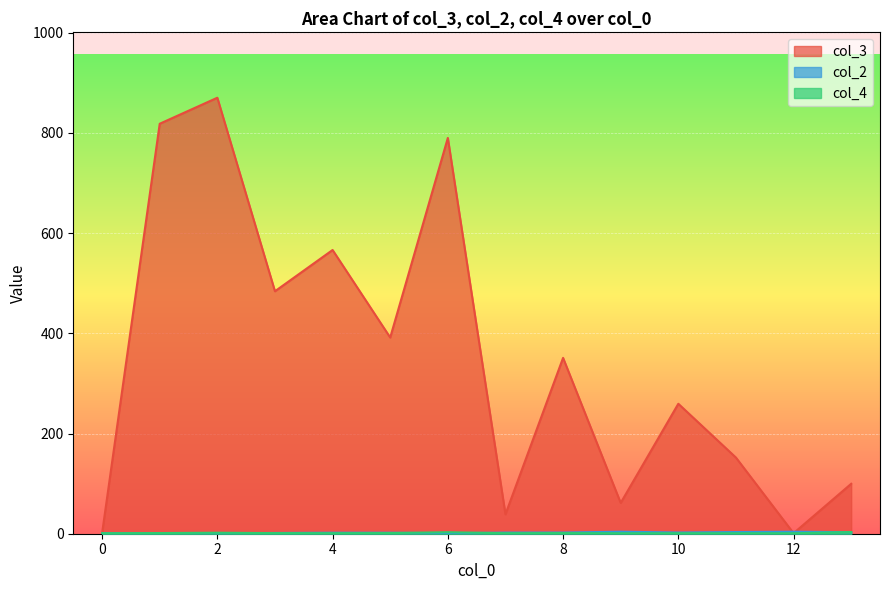

At which label does col_3 reach its peak?

2